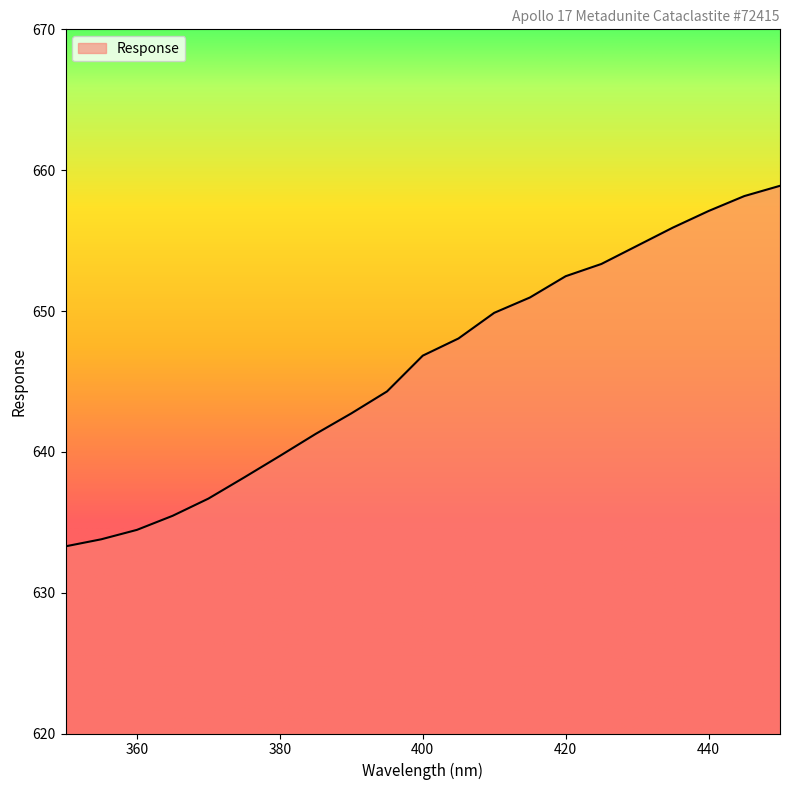

What is the smallest value displayed?

633.3